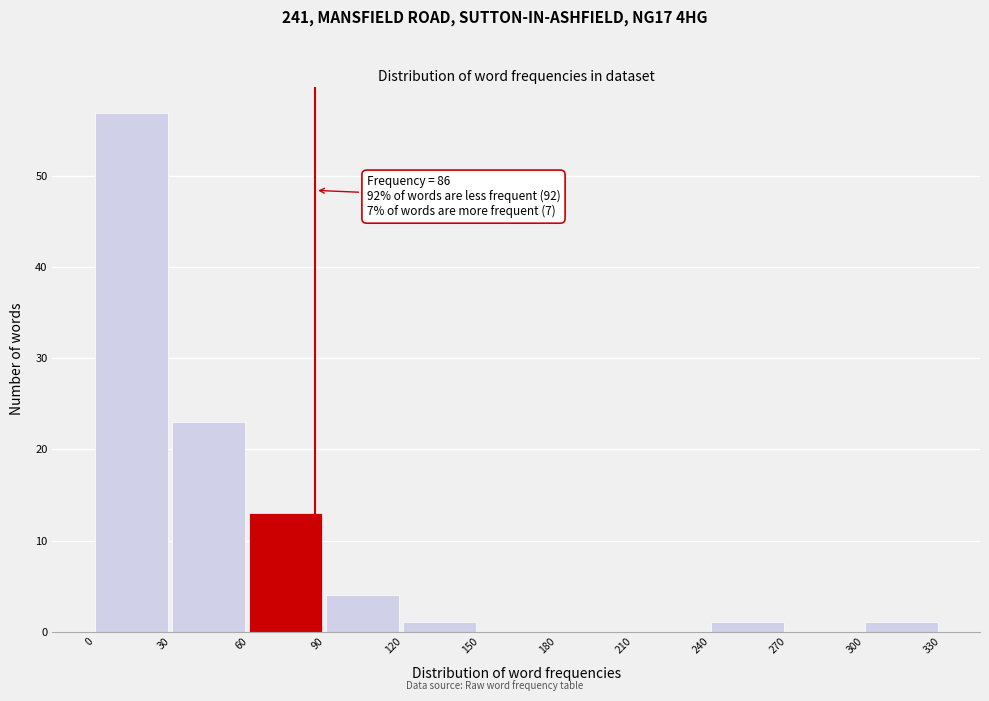

Which range on the x-axis has the tallest bar?

0 to 30